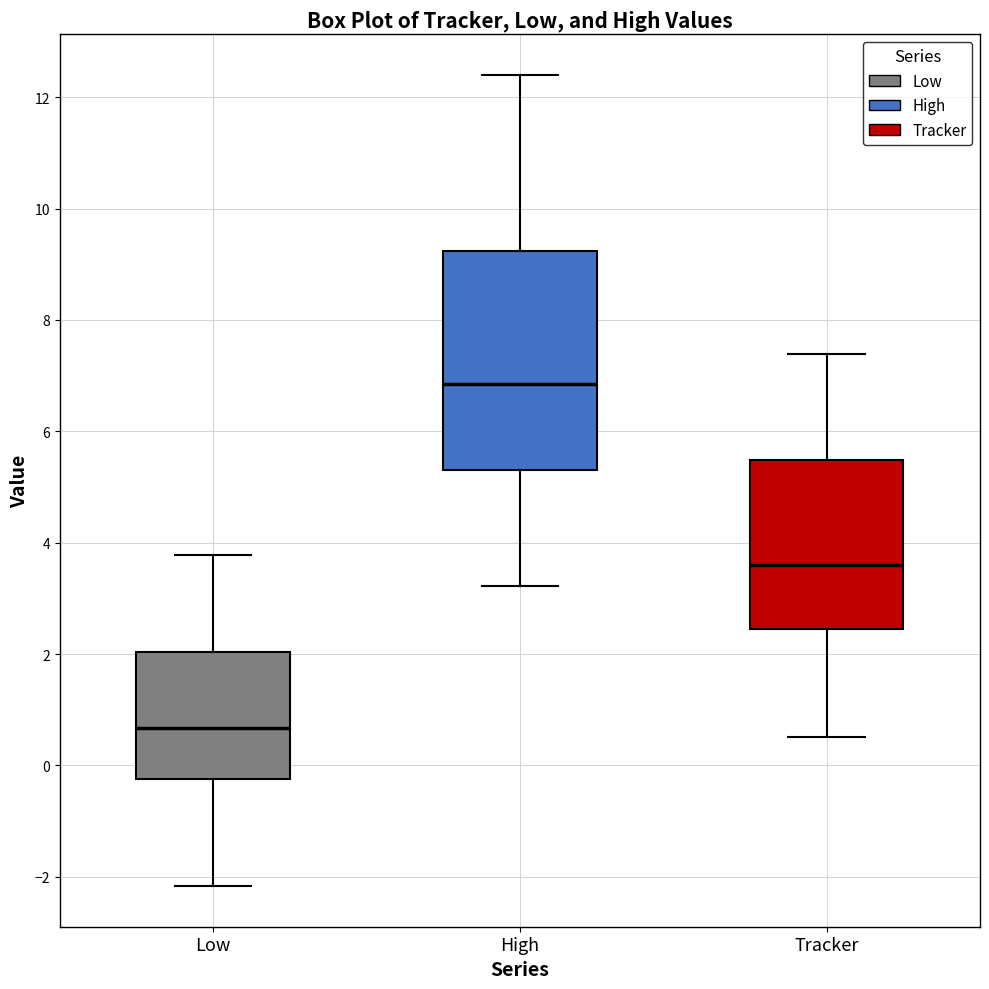

Reading left to right, transcribe this box plot: for each box, give where its median line is, the range the box spans, and where its two whiskers end, as read against the y-axis. The values are not printed on the chart, so give them approximately, as read against the axis.

Low: median 0.6, box -0.2 to 2.0, whiskers -2.2 to 3.8
High: median 6.8, box 5.4 to 9.2, whiskers 3.2 to 12.4
Tracker: median 3.6, box 2.4 to 5.4, whiskers 0.6 to 7.4